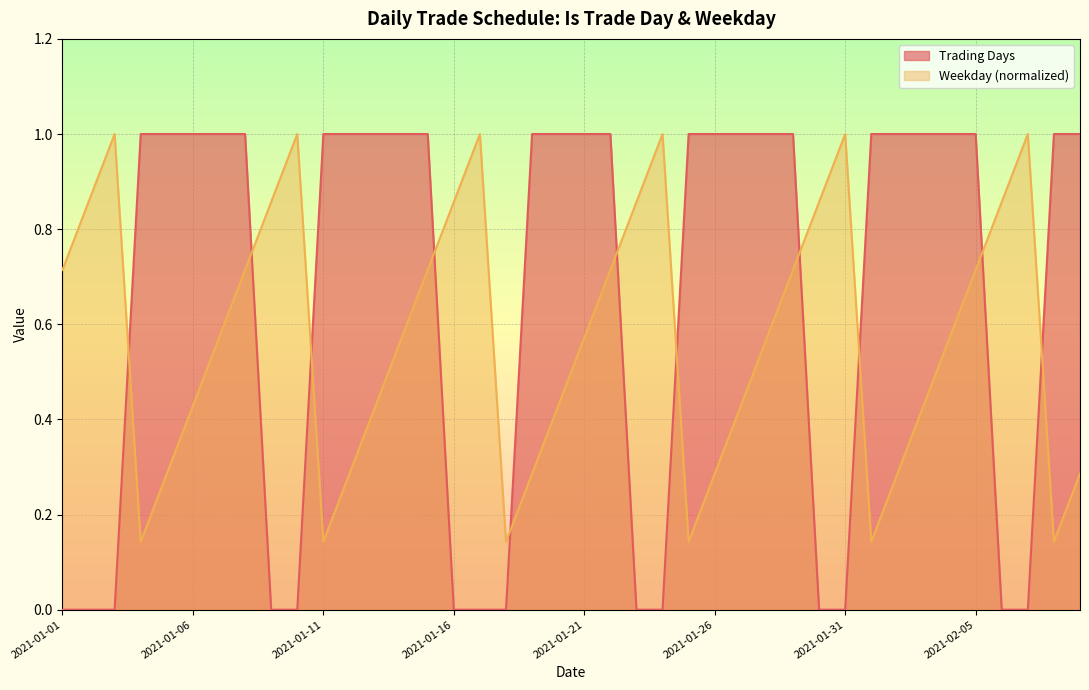

Does the chart display data point markers on the line(s)?

No